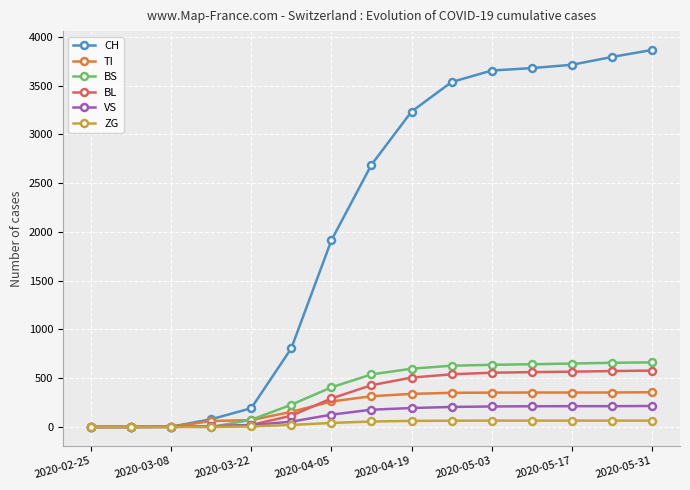

Which series has the widest spread of values?

CH